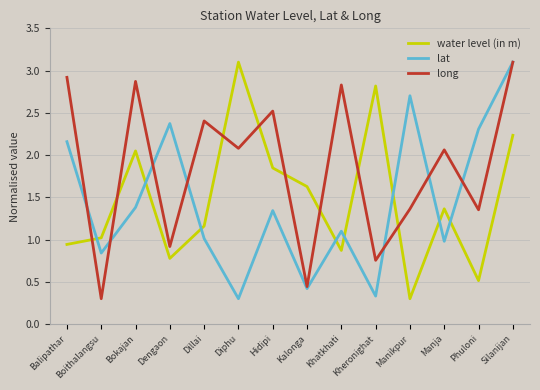

Between Balipathar and Kalonga, which series saw the biggest shift?

long